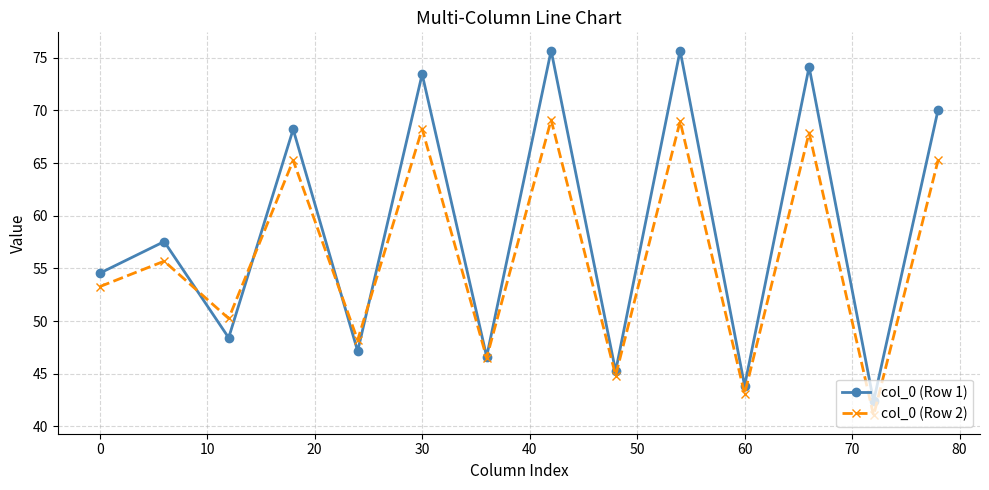

How many values in the col_0 (Row 1) series exceed 57?

7